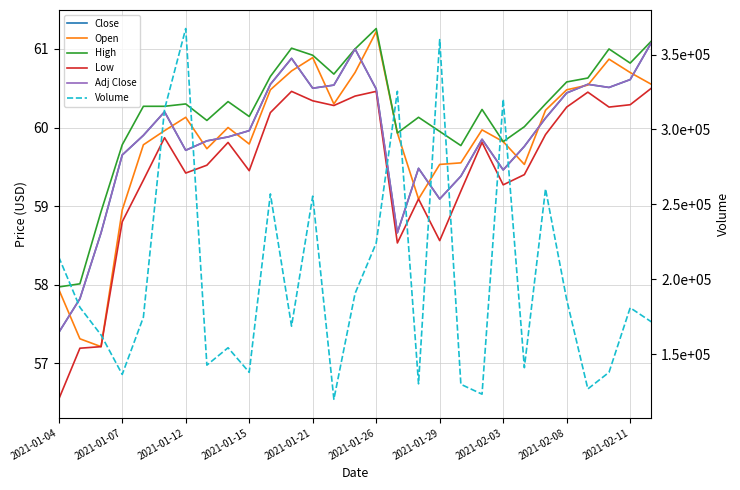

True or false: Volume and Close cross at least once.

False